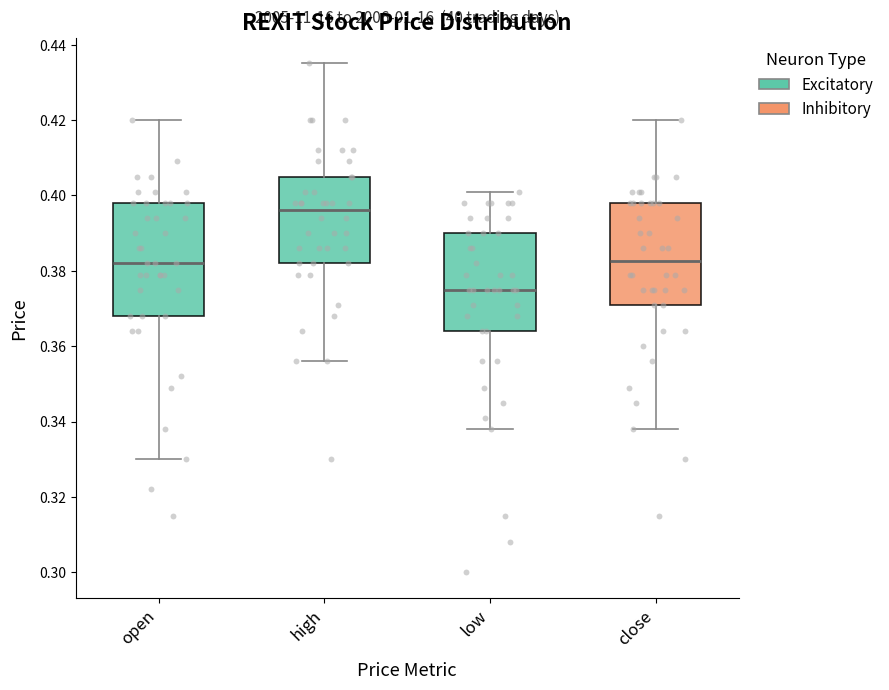

Where is the upper edge of the box for high on the y-axis? The values are not printed on the chart, so give them approximately, as read against the axis.

0.406